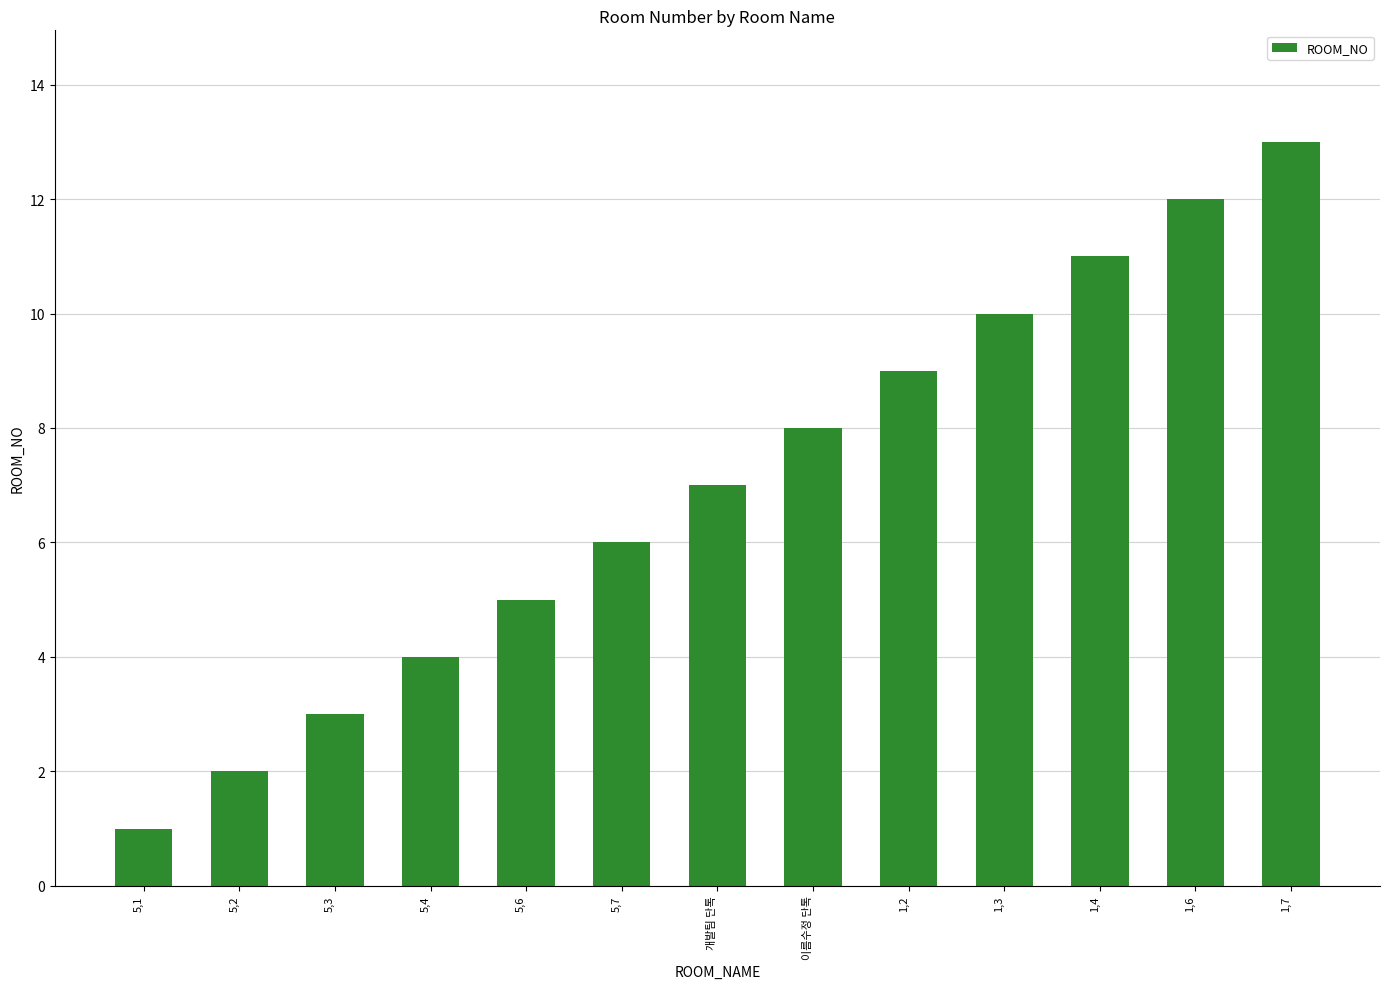

What is the value of the 3rd bar from the left?

3